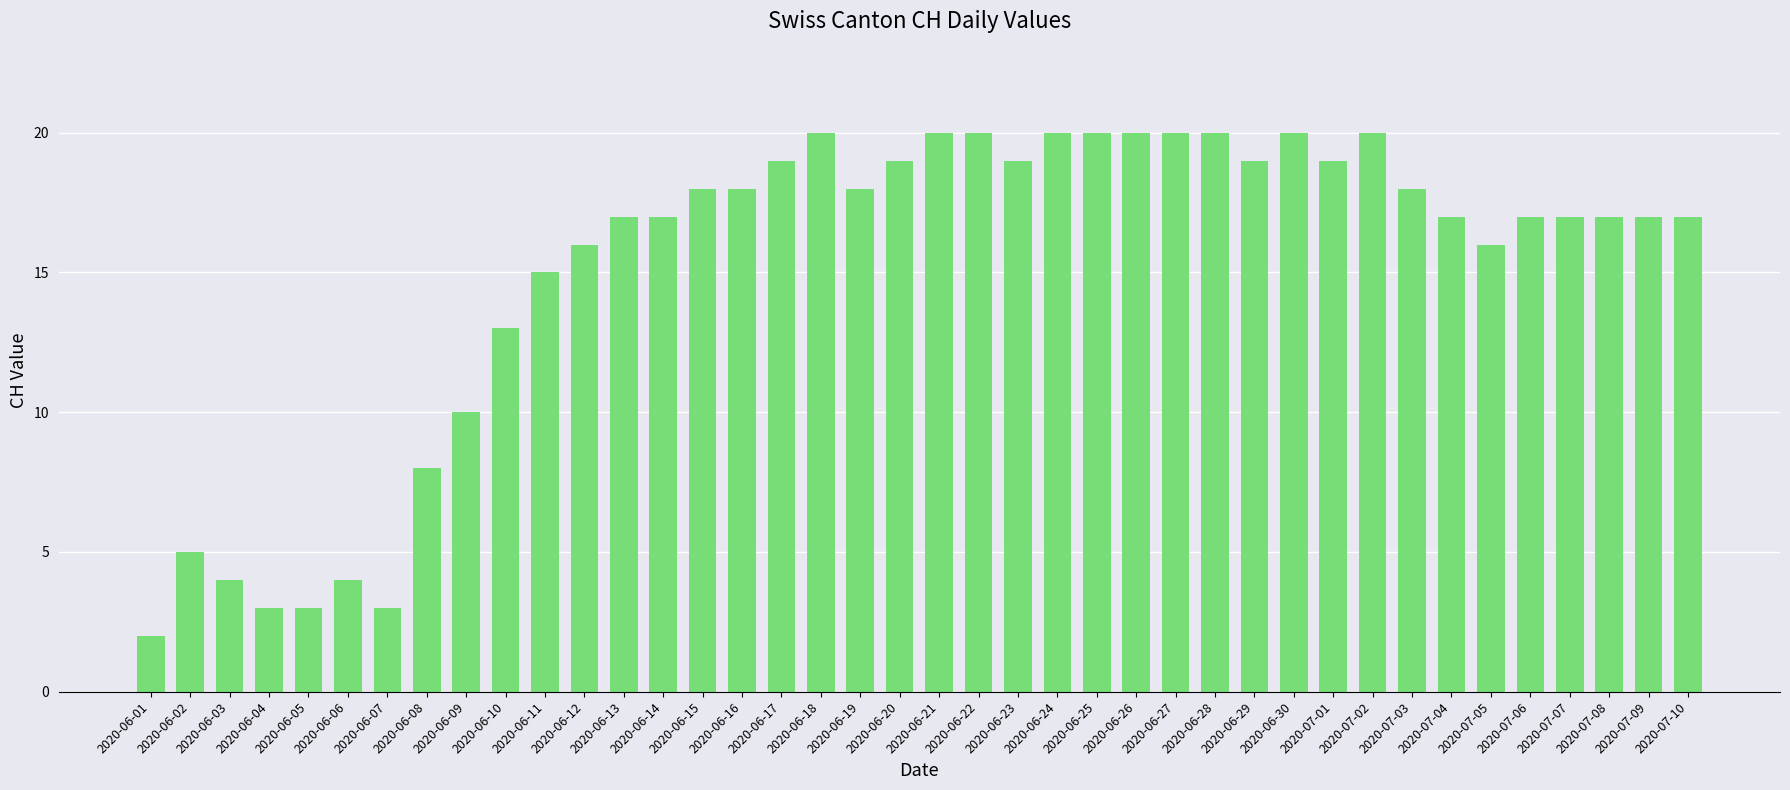

At which label is the value closest to 11?

2020-06-09